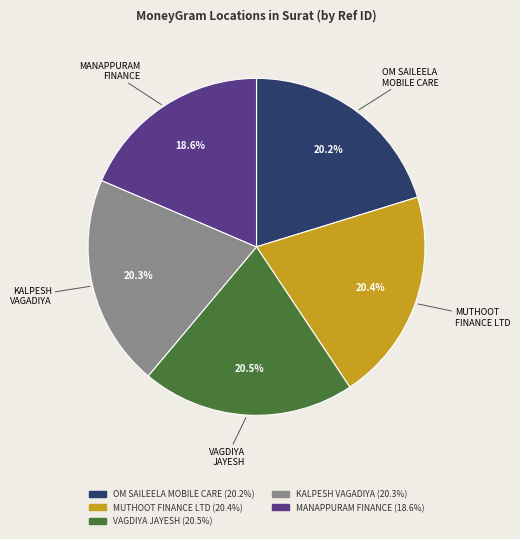

Is there any slice that represents more than half of the pie?

No